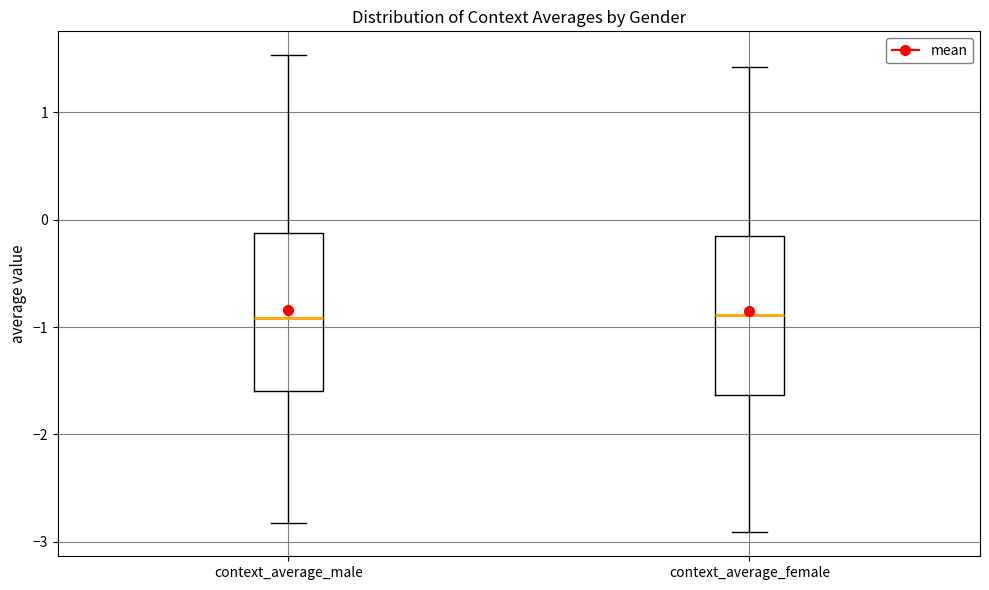

Where does the lower whisker of the box for context_average_male end on the y-axis? The values are not printed on the chart, so give them approximately, as read against the axis.

-2.8